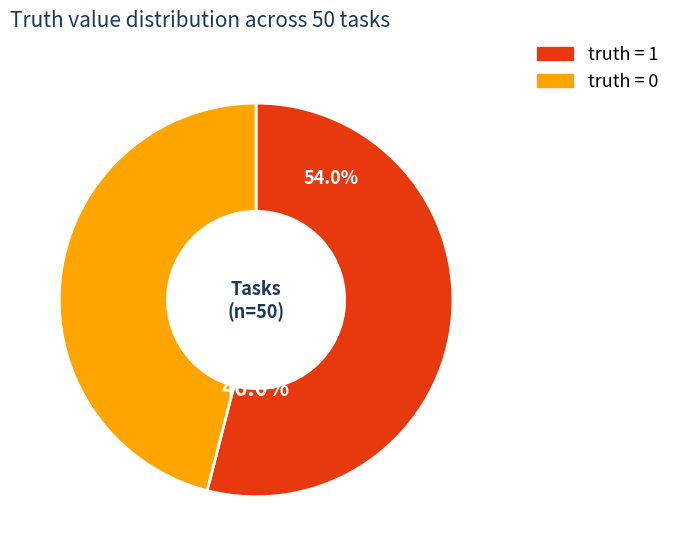

How many segments does this pie chart have?

2